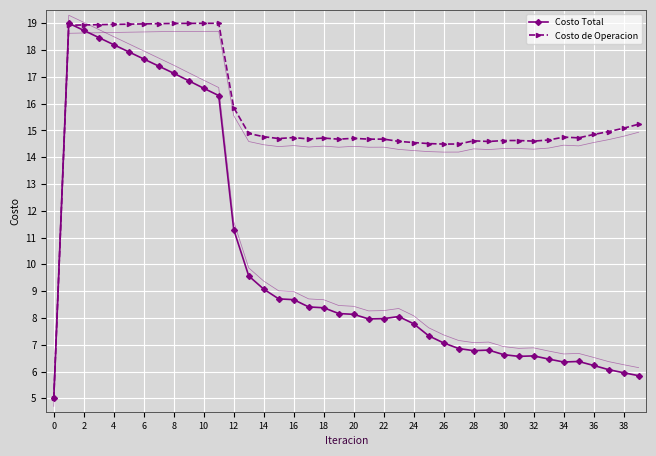

Where is the first local minimum for Costo Total?

21